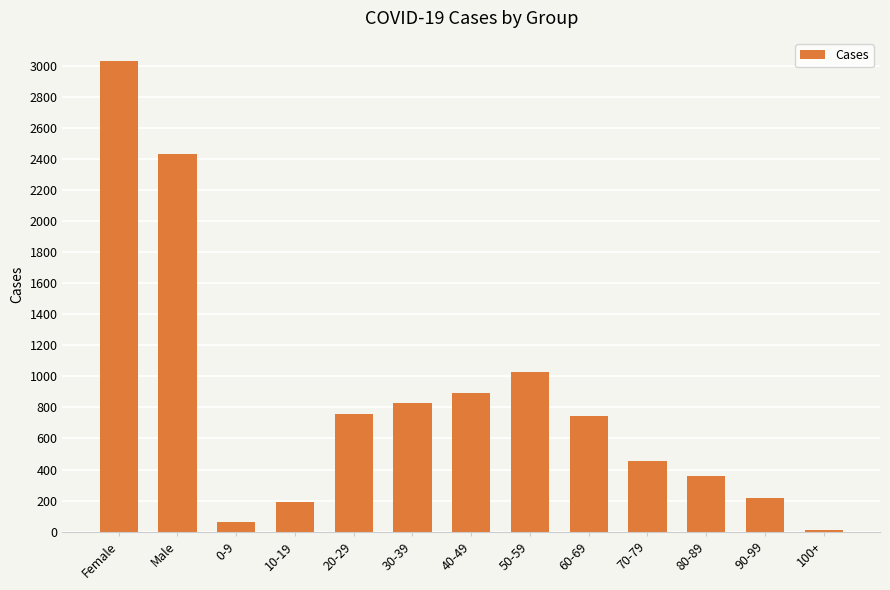

What position from the right is 50-59?

6